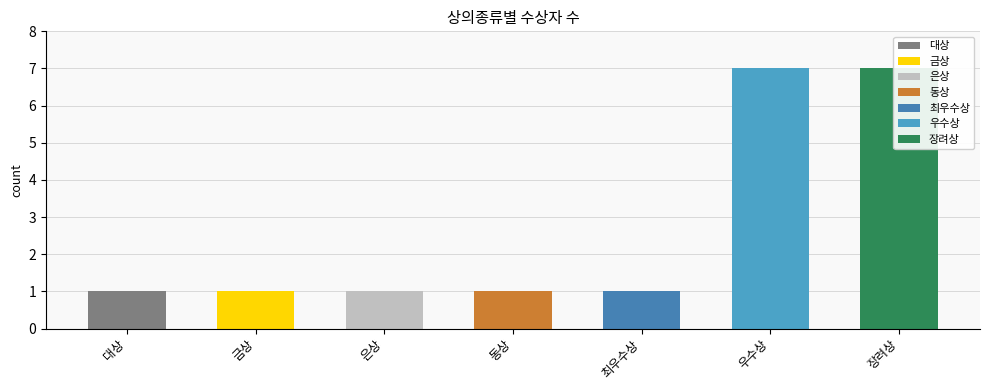

What is the label of the 4th bar from the left?

동상